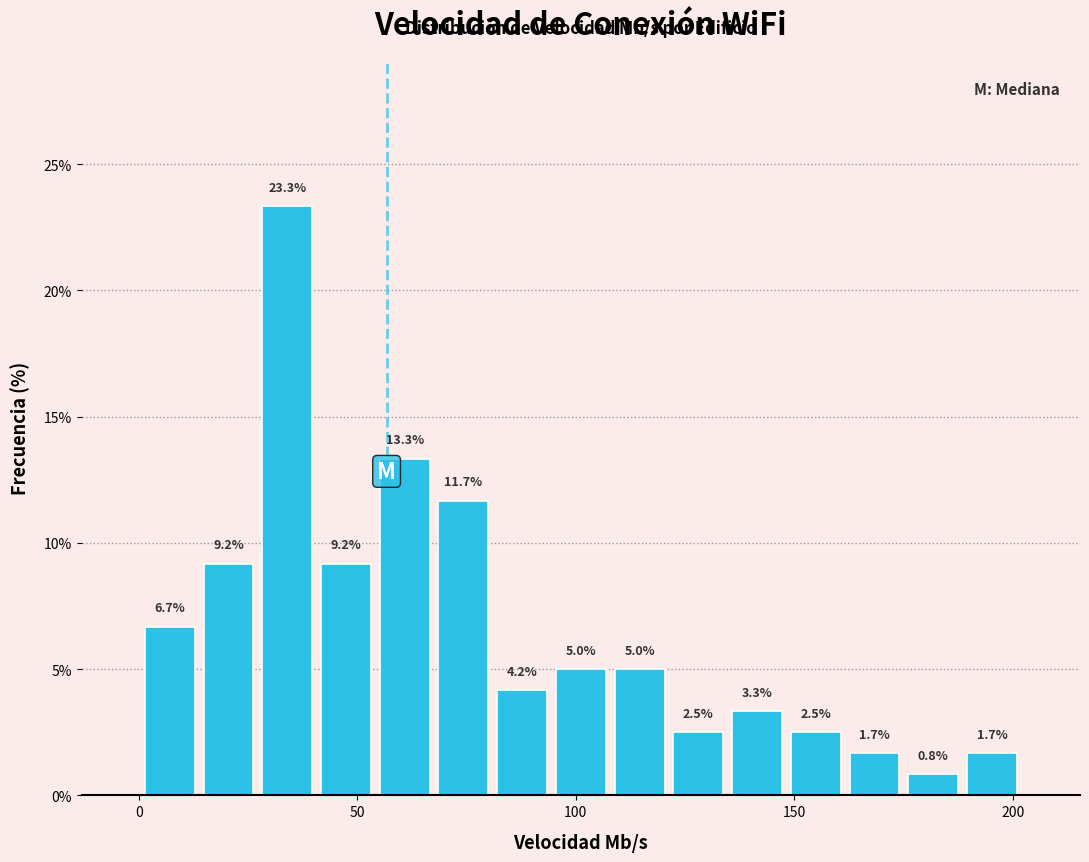

Read against the x-axis, roughly where is the centre of the tallest bar?

35